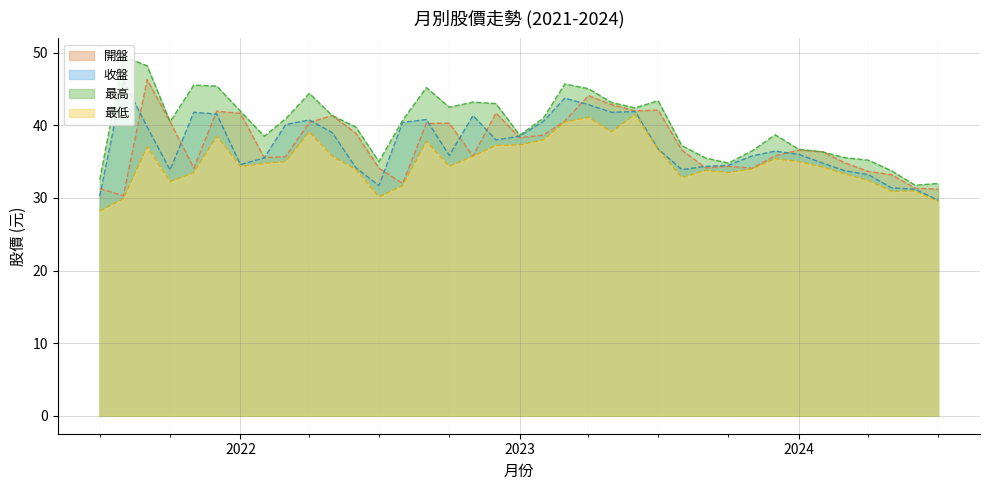

True or false: 收盤 and 最高 intersect in this chart.

False